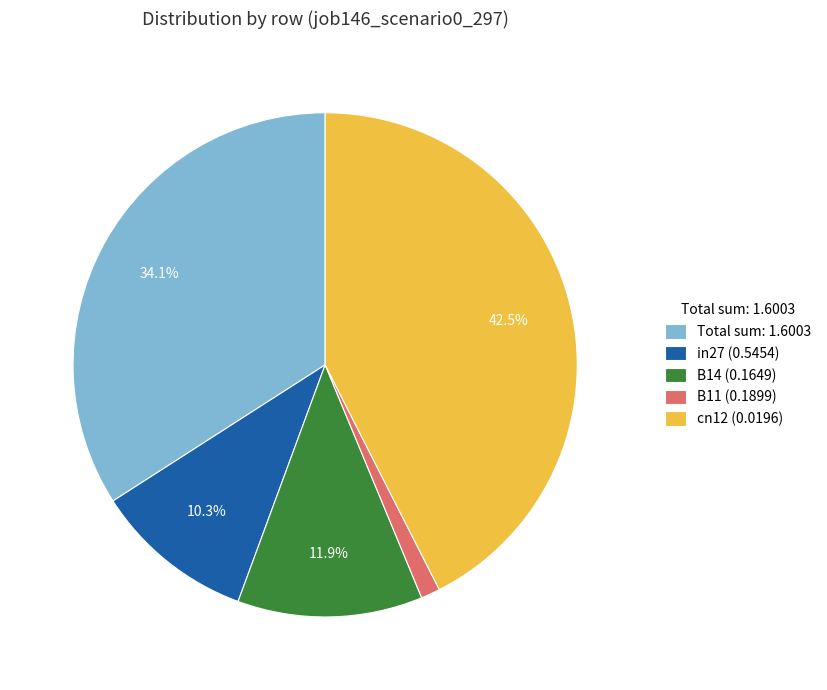

To the nearest percent, what is the average slice percentage?

20%